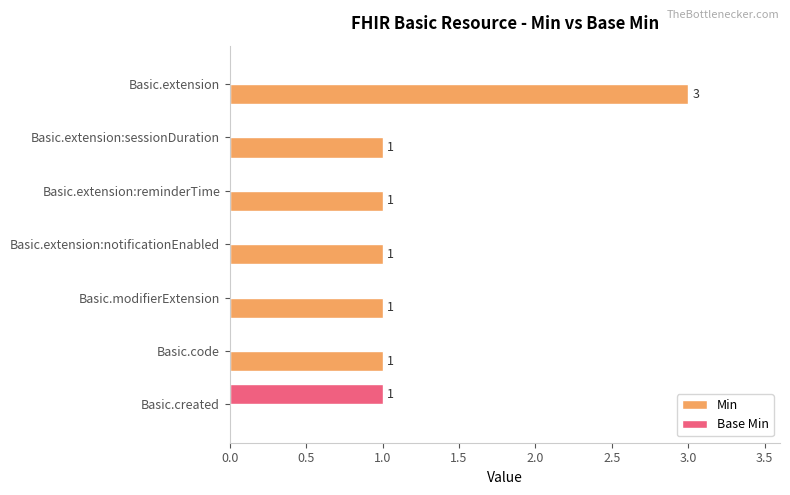

Is it true that Min equals 3 at Basic.extension?

True